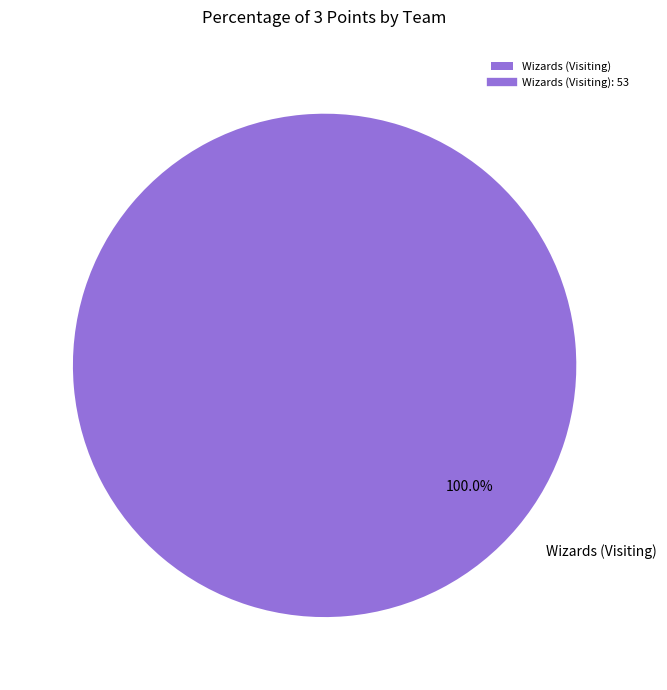

Rank the categories by value from highest to lowest.

Wizards (Visiting)